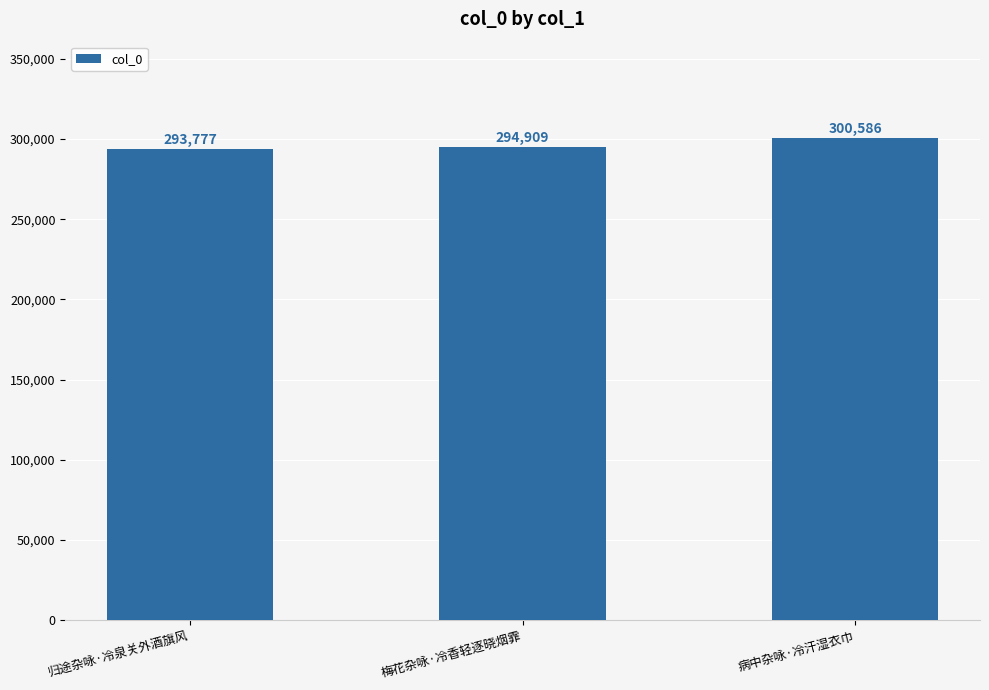

Rank the categories by value from highest to lowest.

病中杂咏·冷汗湿衣巾, 梅花杂咏·冷香轻逐晓烟霏, 归途杂咏·冷泉关外酒旗风